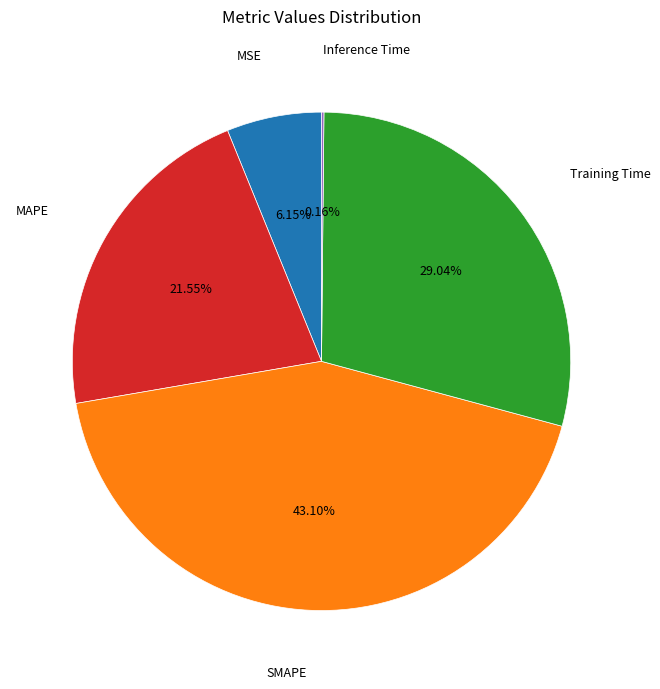

Is there a majority slice in this chart?

No